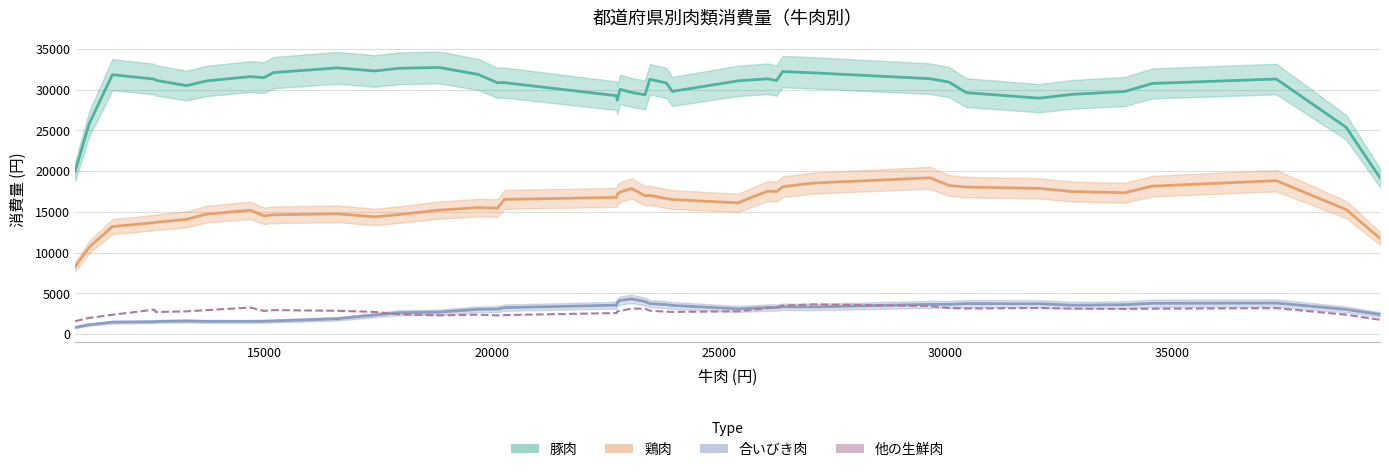

True or false: 他の生鮮肉 and 合いびき肉 cross at least once.

True